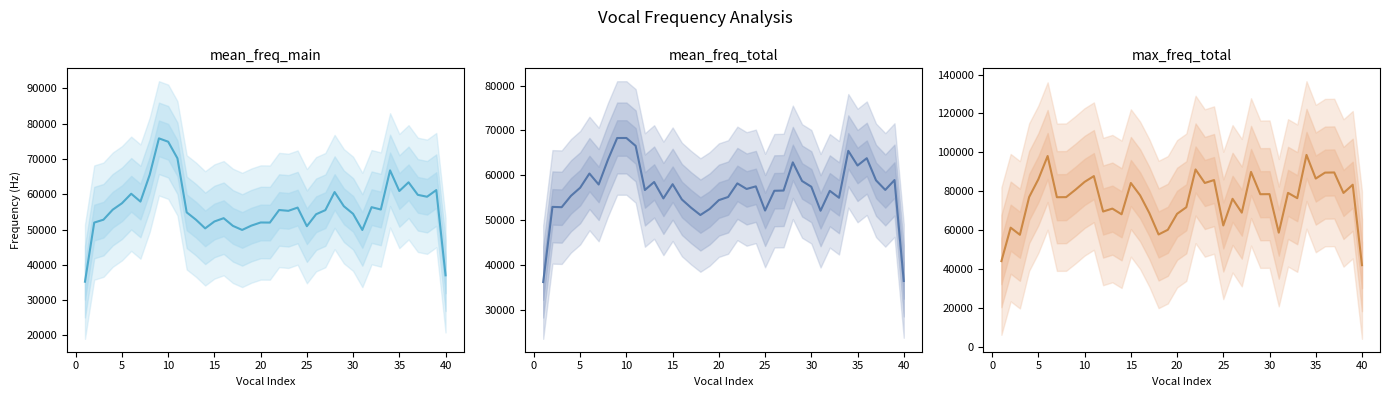

Is this an area chart (filled region under the line)?

No